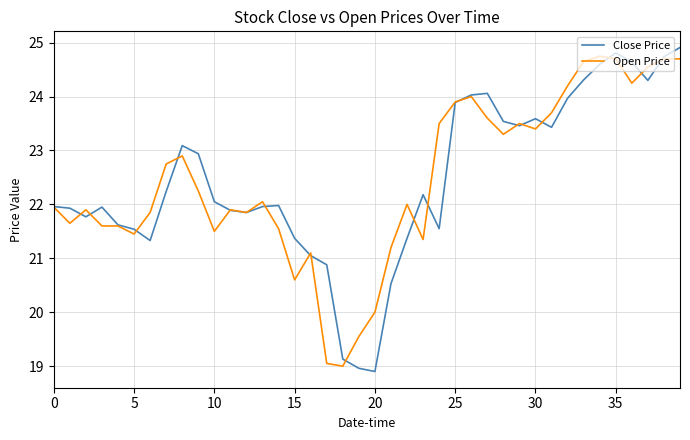

What is the greatest value displayed?

24.9